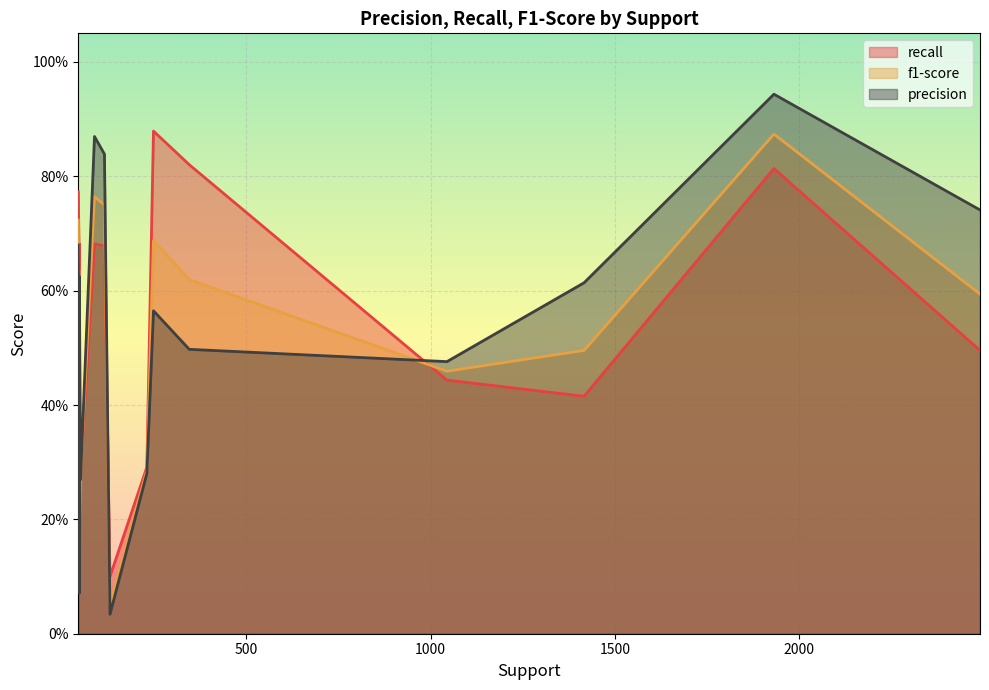

At which category is the sum across all series the highest?

1931